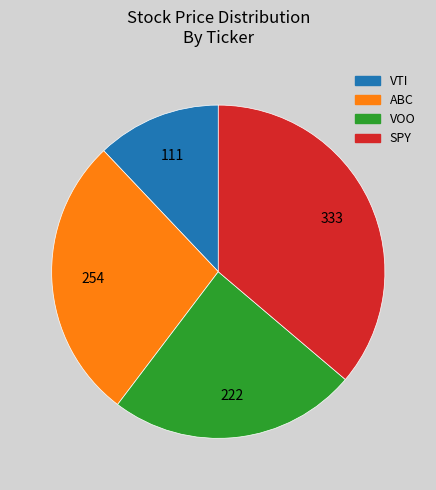

How many slices are in this pie chart?

4